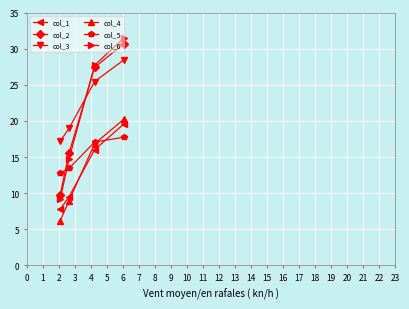

What is the minimum value shown in the chart?

6.2